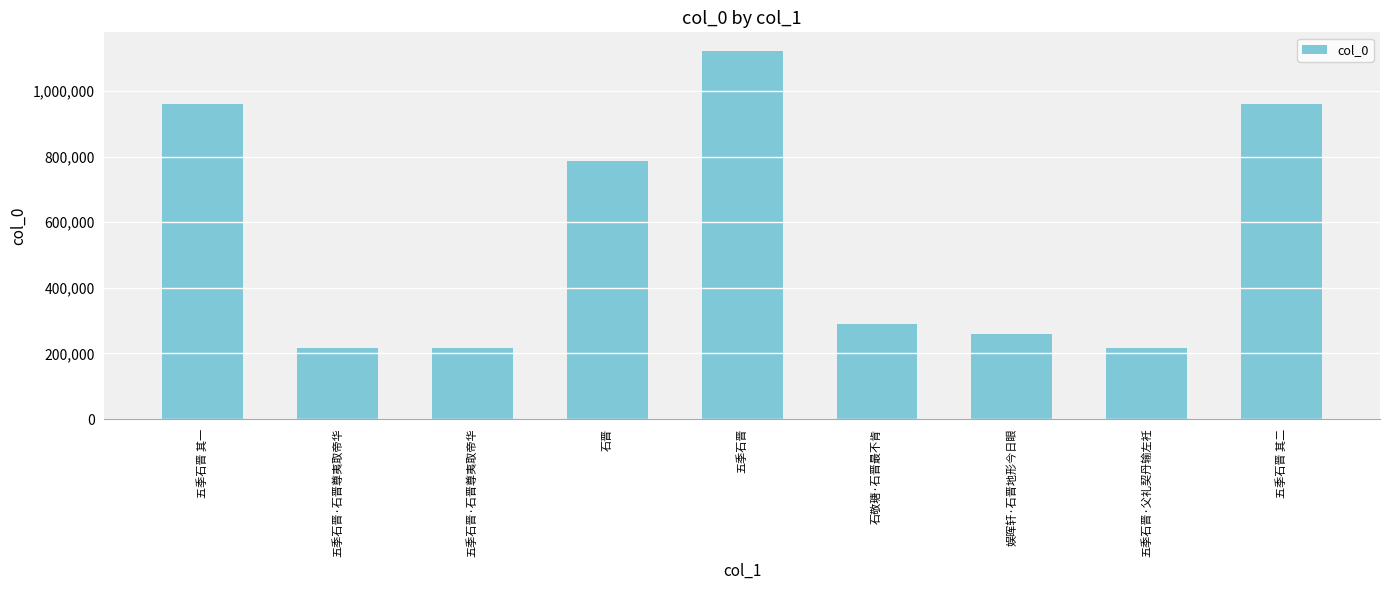

Does the chart contain any negative values?

No